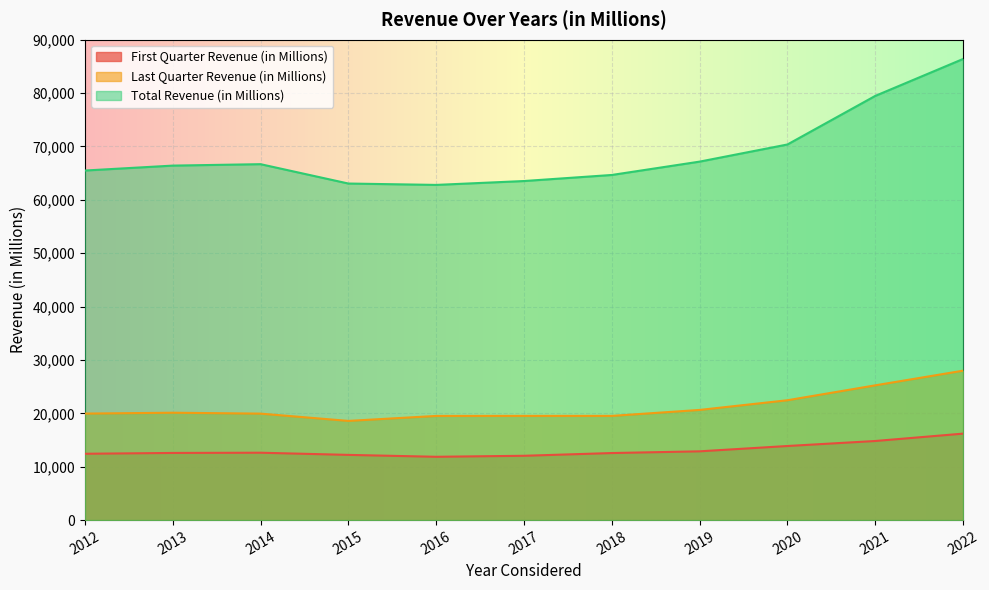

Reading left to right, what are all the values shown in this chart?

First Quarter Revenue (in Millions): 12428	12581	12623	12217	11862	12049	12562	12884	13881	14820	16200
Last Quarter Revenue (in Millions): 19954	20118	19948	18585	19515	19526	19524	20640	22455	25248	27996
Total Revenue (in Millions): 65492	66415	66683	63056	62799	63525	64661	67161	70372	79474	86392